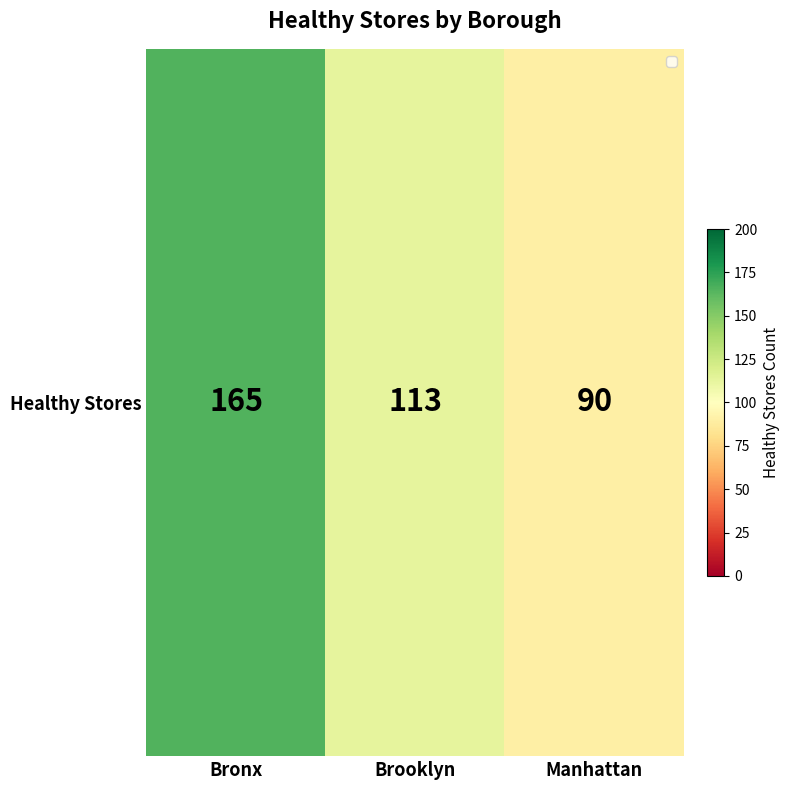

How many values are between 90 and 165?

3